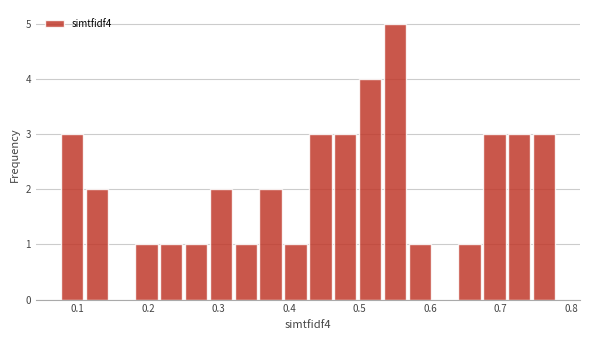

Read against the x-axis, roughly where is the centre of the tallest bar?

0.55